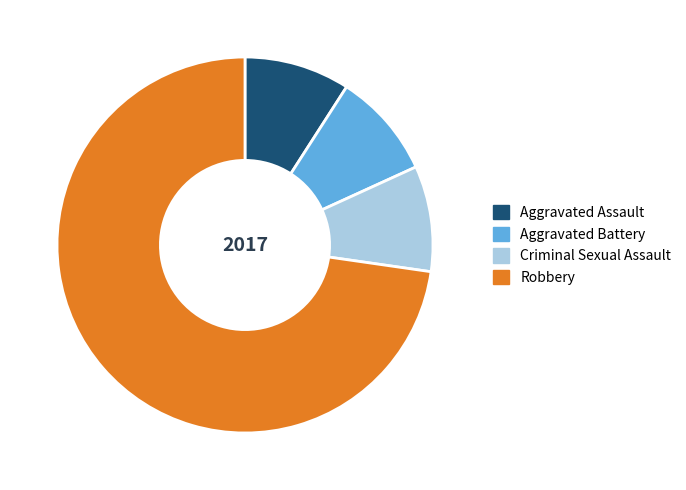

How many segments does this pie chart have?

4